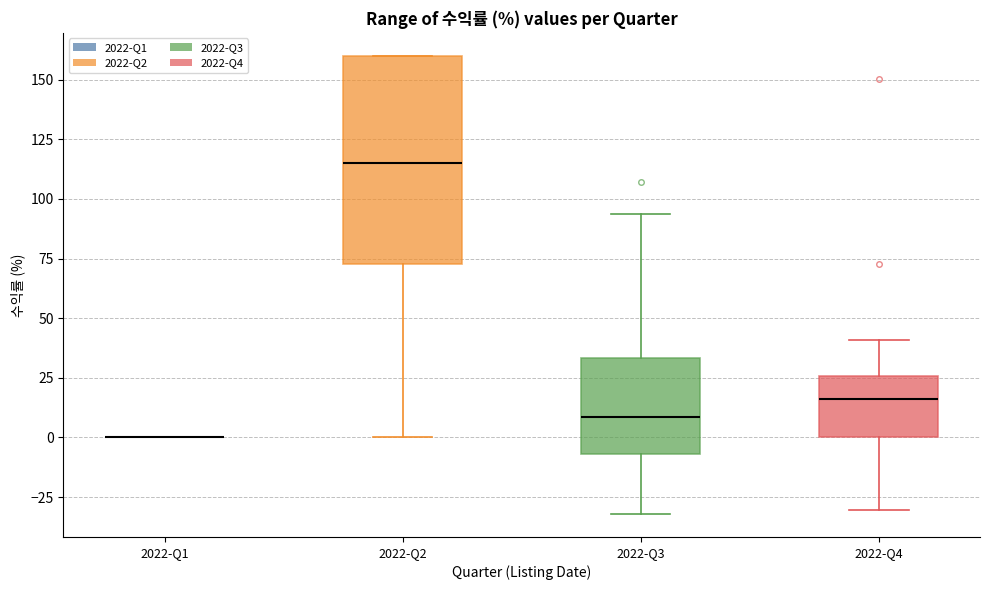

Where does the median line of the box for 2022-Q4 sit on the y-axis? The values are not printed on the chart, so give them approximately, as read against the axis.

15